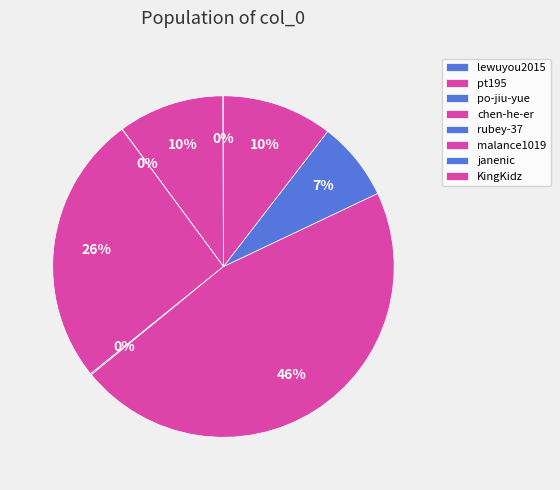

Combined, what portion of the pie is po-jiu-yue and janenic?

7.5%